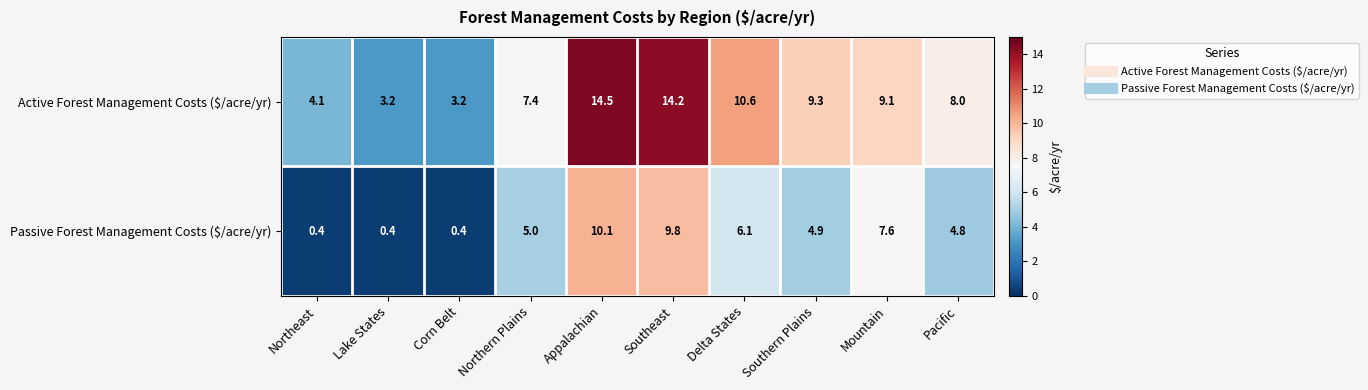

True or false: Passive Forest Management Costs ($/acre/yr) has a value of 7.6 at Mountain.

True